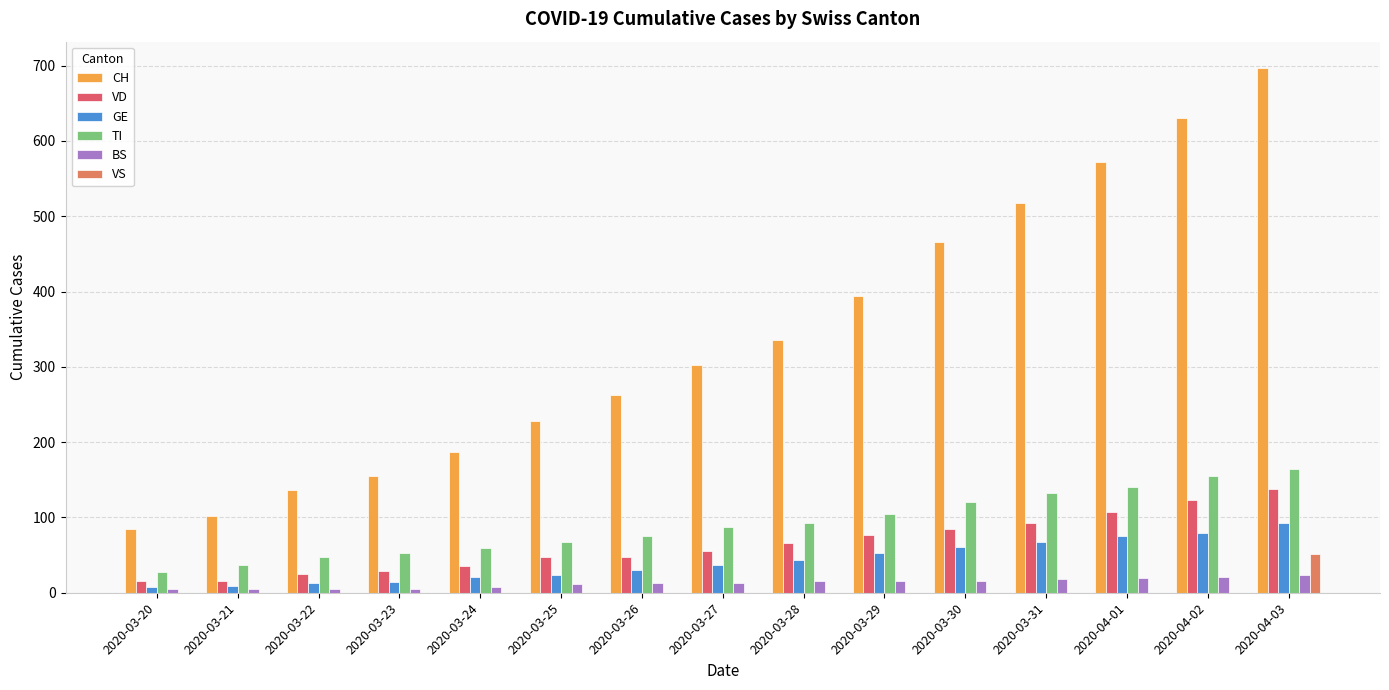

Are the bars horizontal?

No